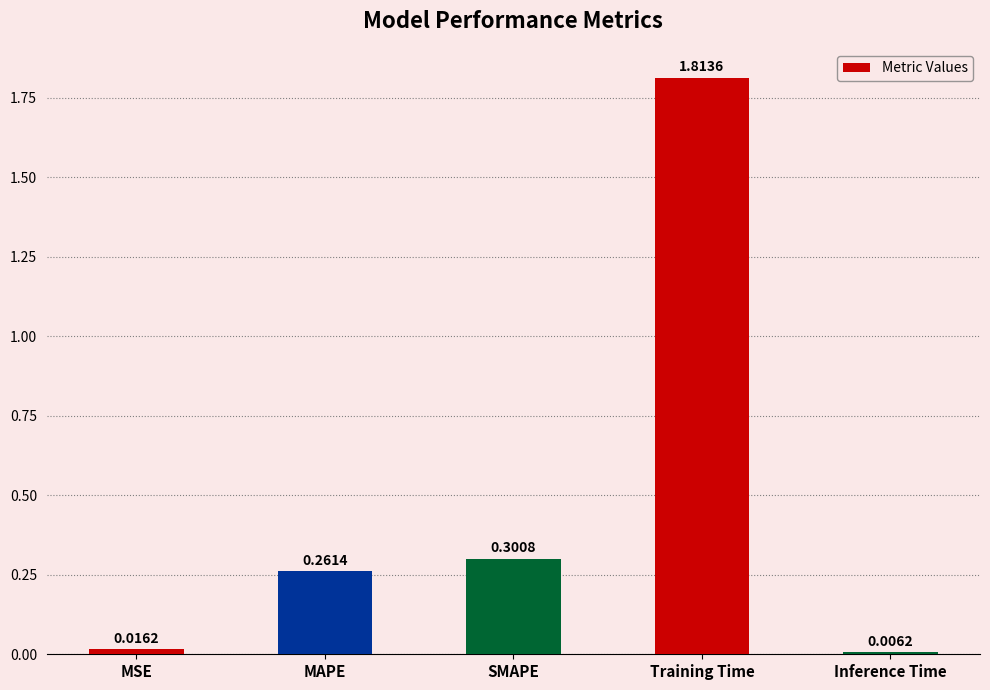

What is the label of the 3rd bar from the left?

SMAPE